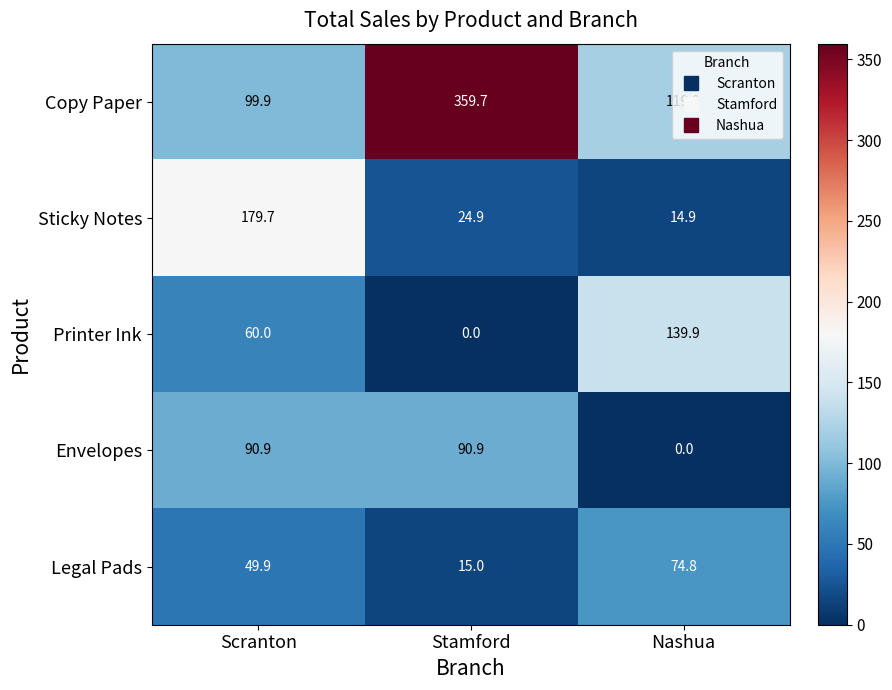

True or false: Sticky Notes has a value of 35.2 at Stamford.

False